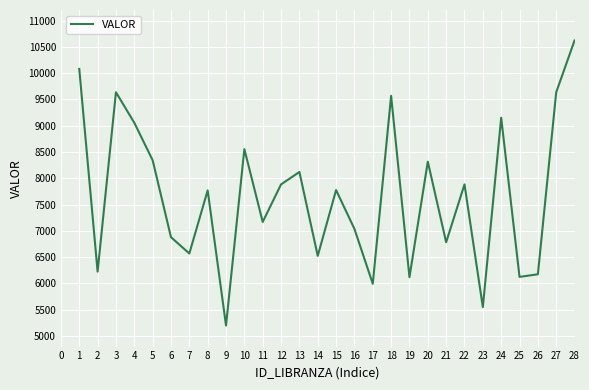

Between 26 and 13, which is larger?

13